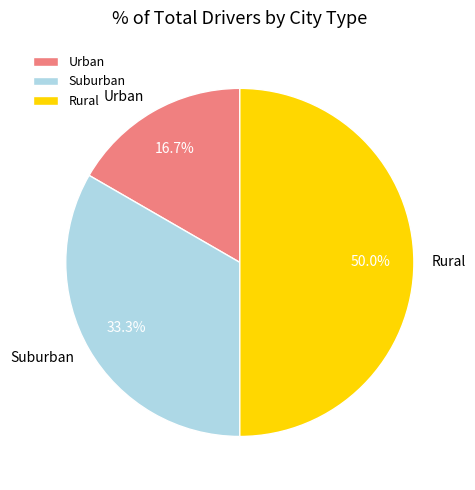

Between Rural and Suburban, which is larger?

Rural